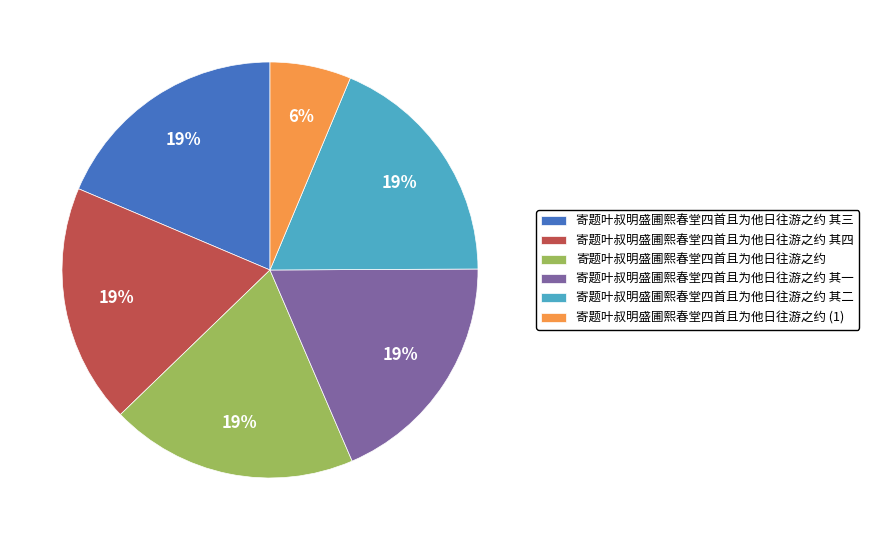

To the nearest percent, what percentage of the pie is 寄题叶叔明盛圃熙春堂四首且为他日往游之约?

19%